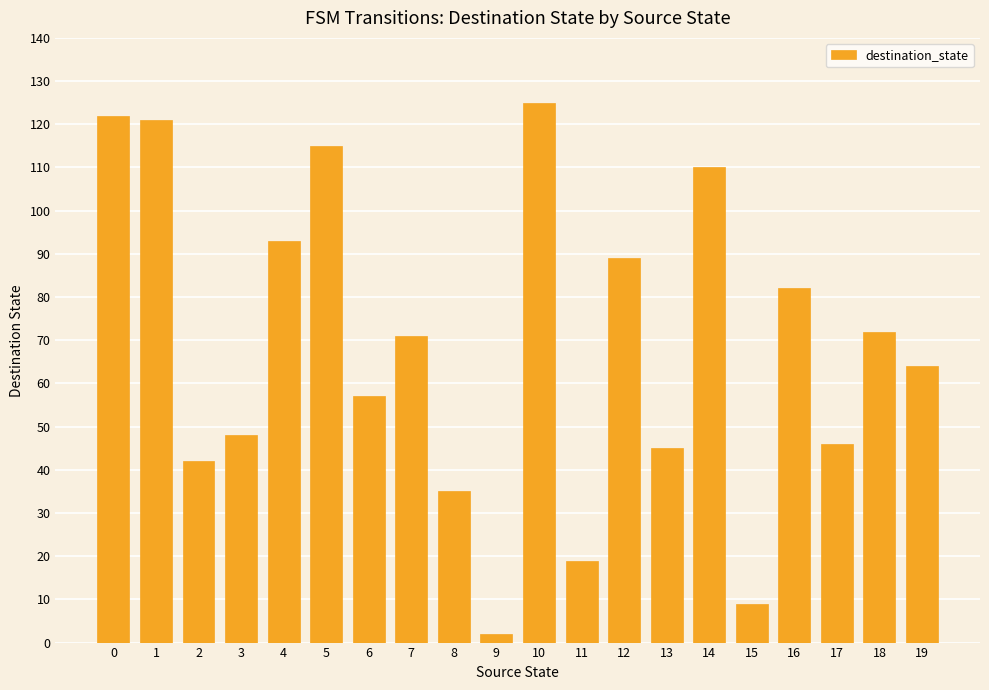

Which label corresponds to the smallest value in the chart?

9